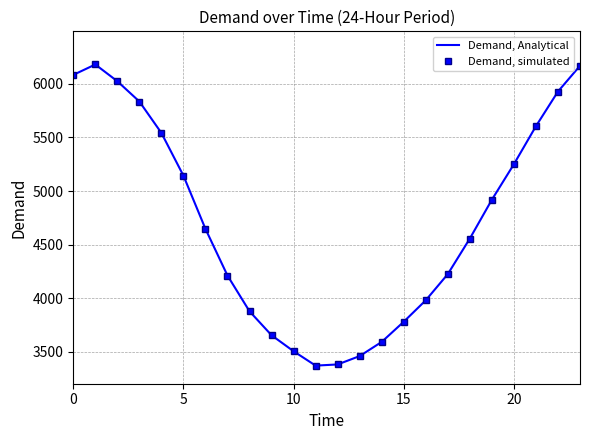

Count the number of categories in the chart.

24